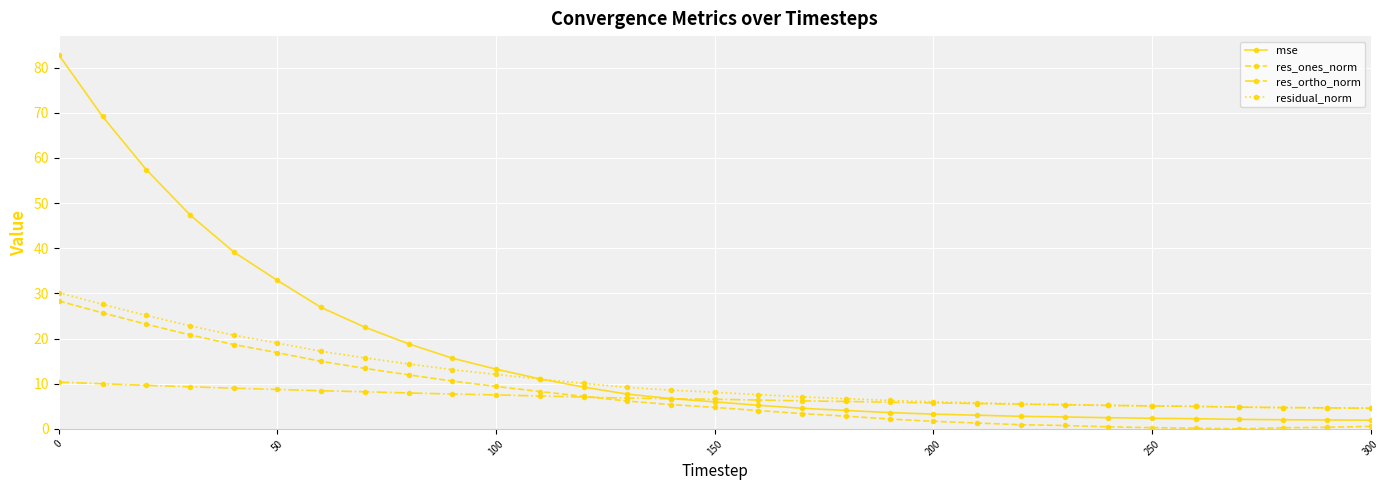

Which series has the largest total across all categories?

mse